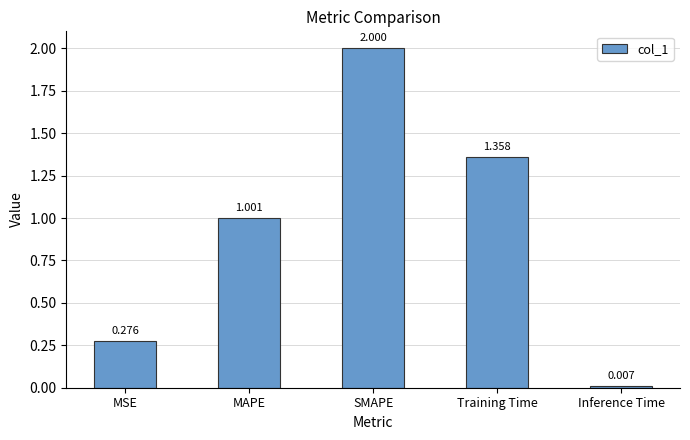

At which label is the value closest to 1?

MAPE